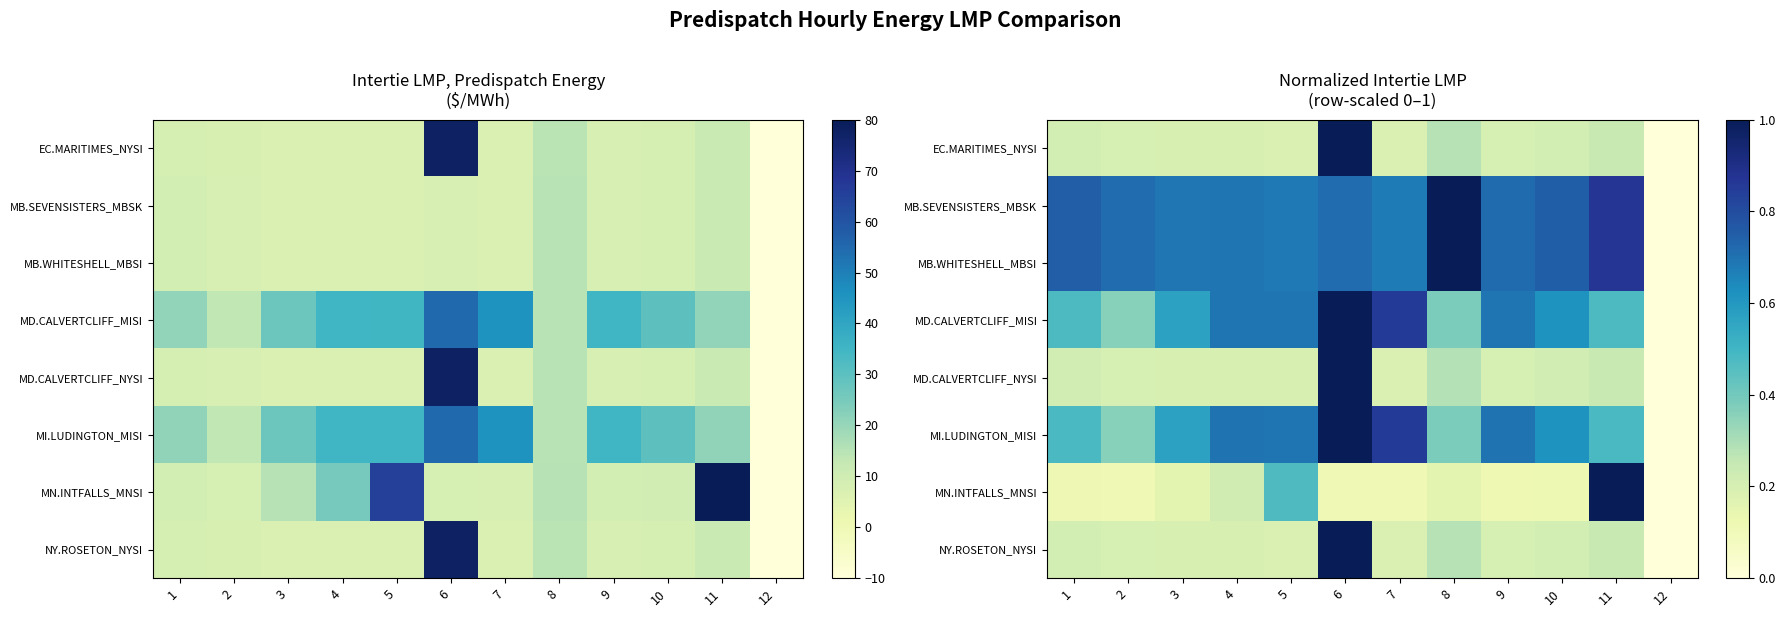

What is the sum of the MB.WHITESHELL_MBSI values at 5 and 4?

1.4